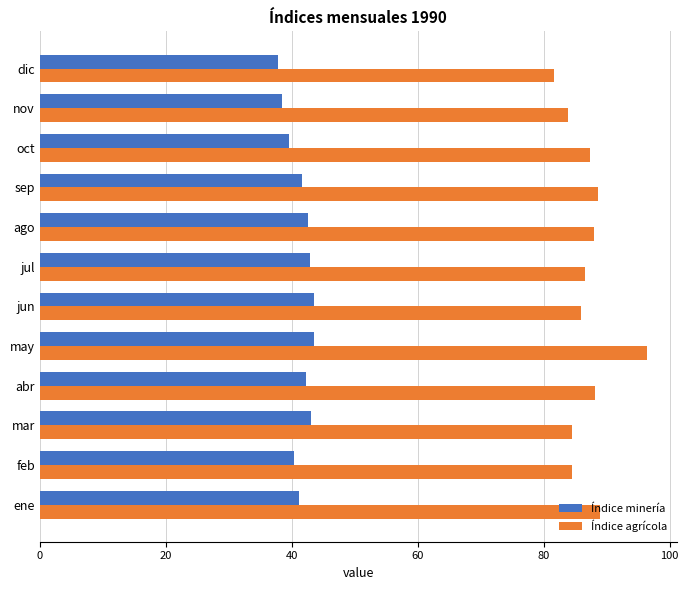

What is the approximate value of Índice agrícola at mar?

84.5